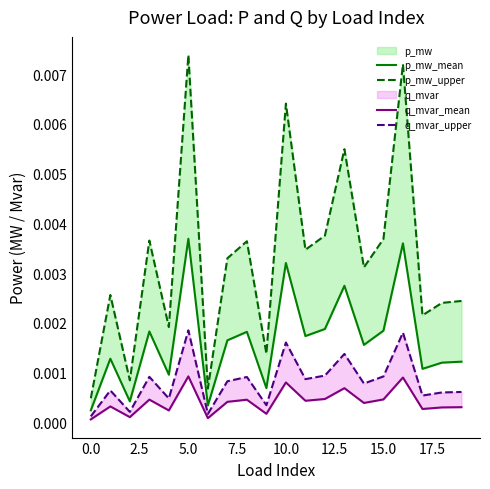

True or false: q_mvar_mean has a value of 0.0 at 10.

True